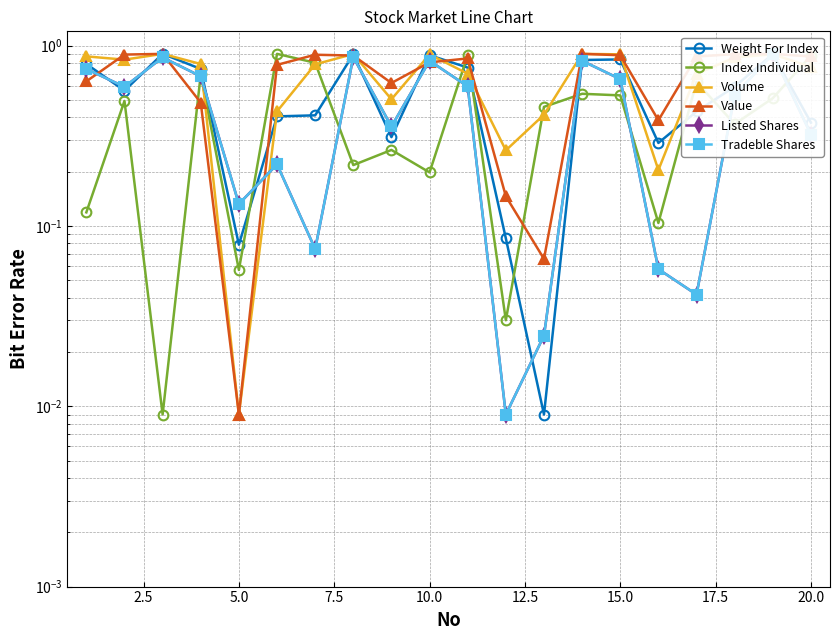

At how many categories does at least one series exceed 0?

20